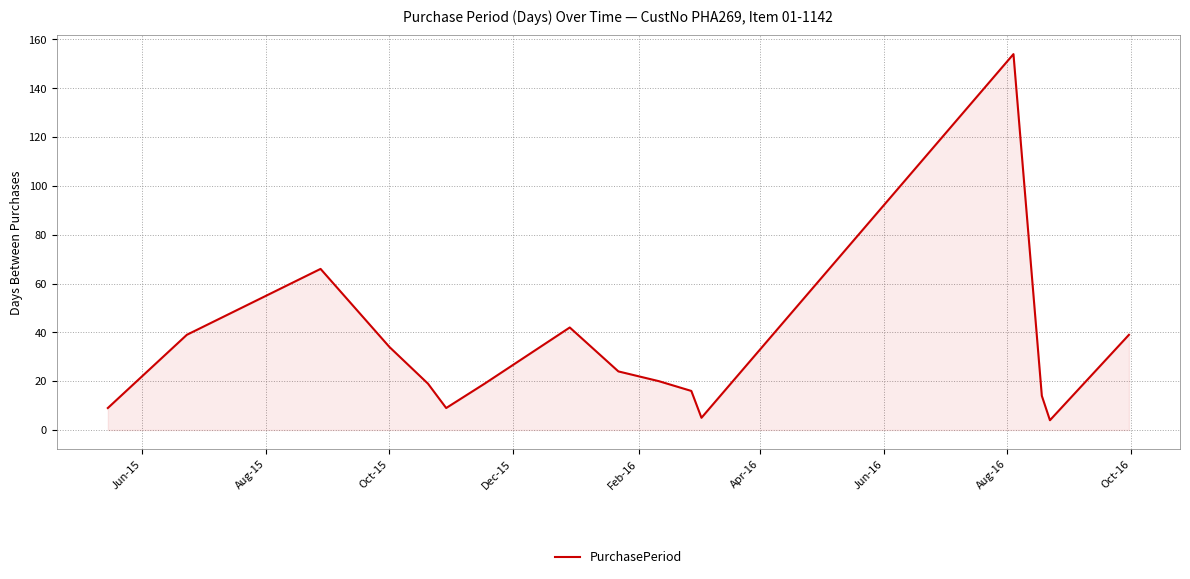

What is the maximum value shown in the chart?

154